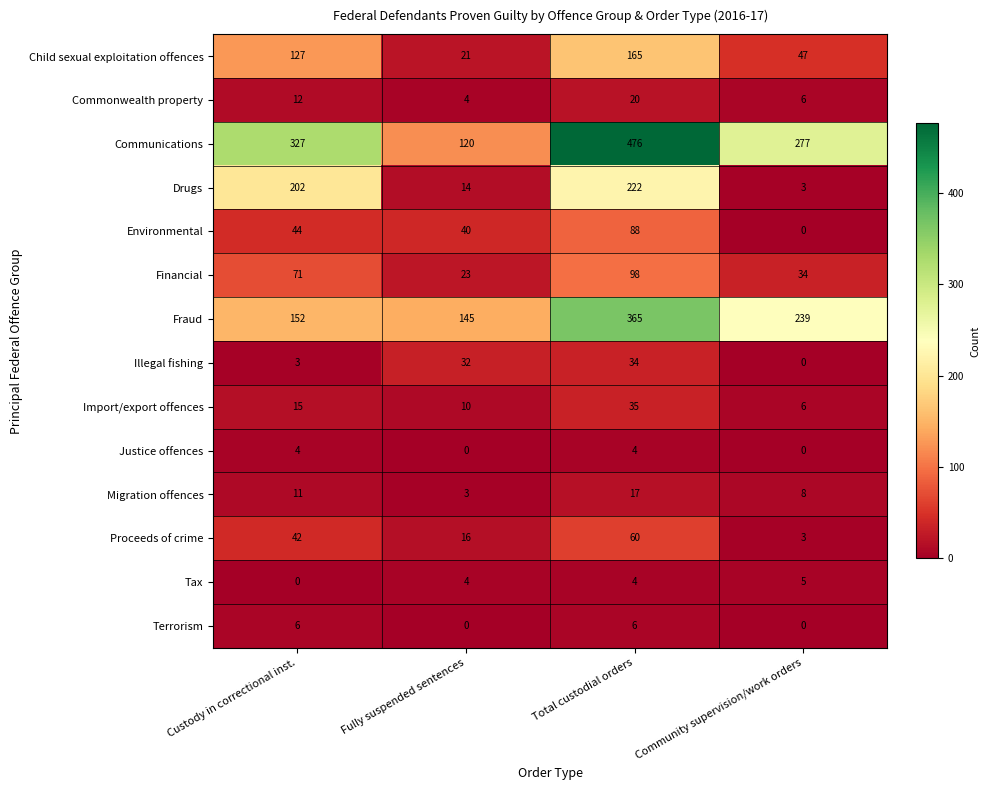

Which category has the highest value in the Import/export offences series?

Total custodial orders